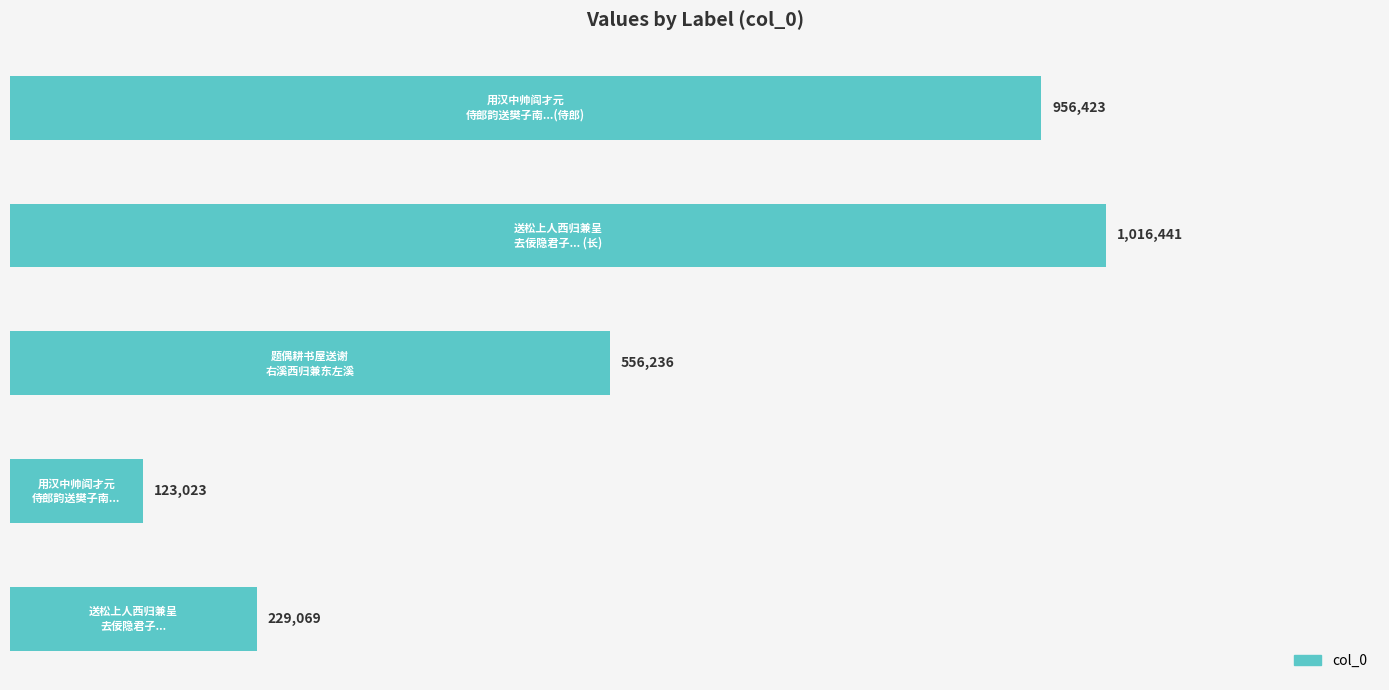

What is the average value?

576238